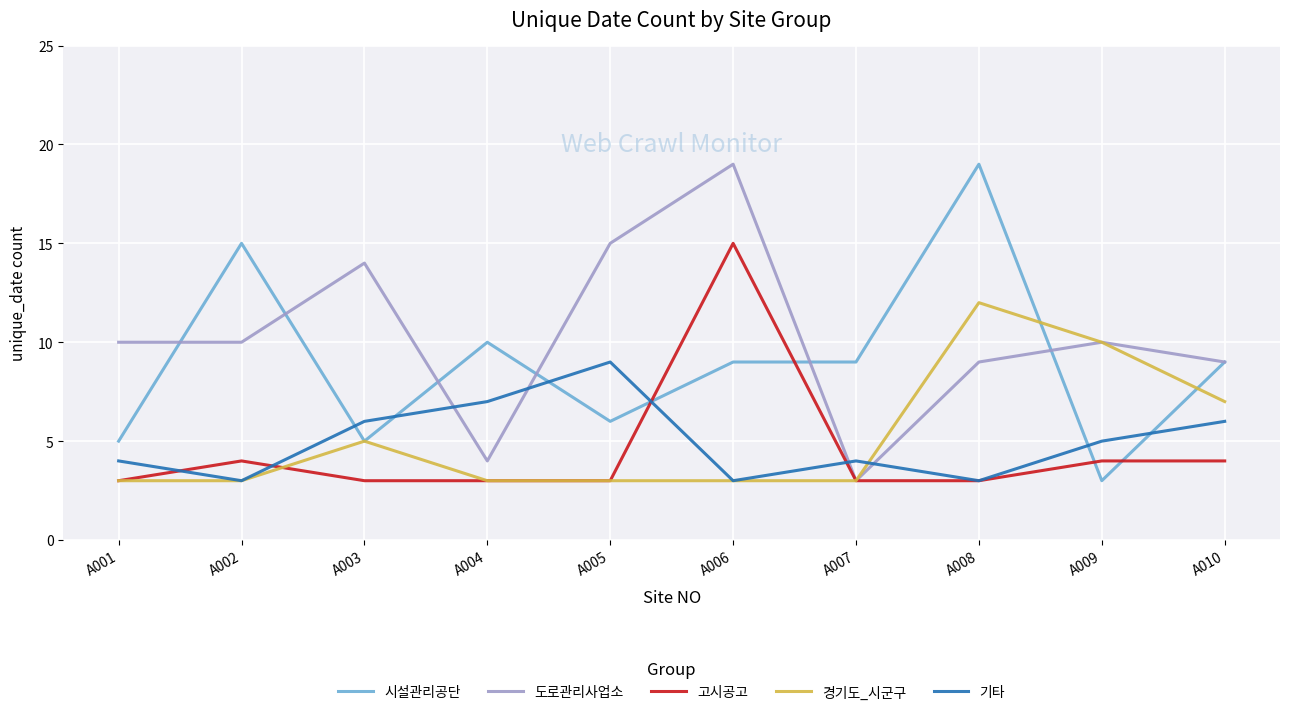

Reading left to right, transcribe all the data shown in this chart.

시설관리공단: 5	15	5	10	6	9	9	19	3	9
도로관리사업소: 10	10	14	4	15	19	3	9	10	9
고시공고: 3	4	3	3	3	15	3	3	4	4
경기도_시군구: 3	3	5	3	3	3	3	12	10	7
기타: 4	3	6	7	9	3	4	3	5	6